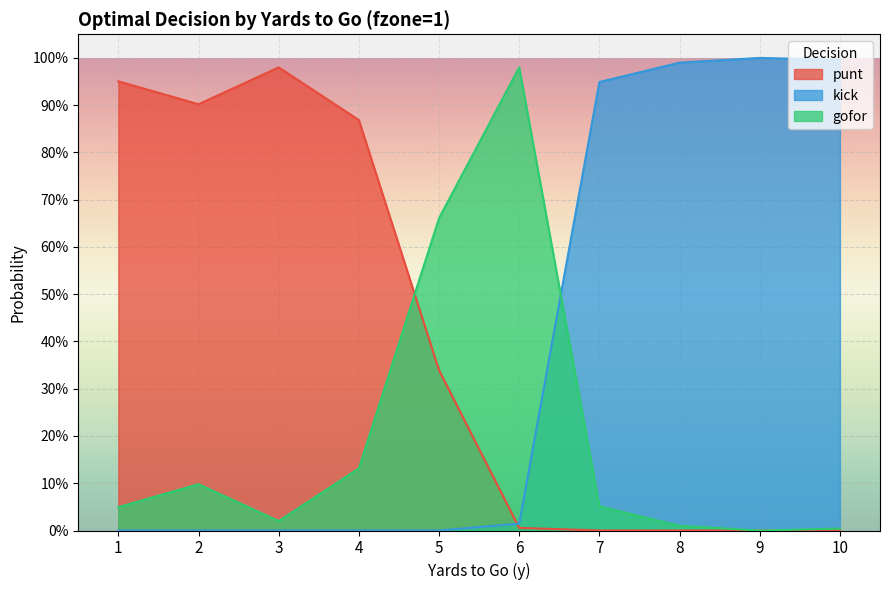

How many data points in kick are above 0?

5